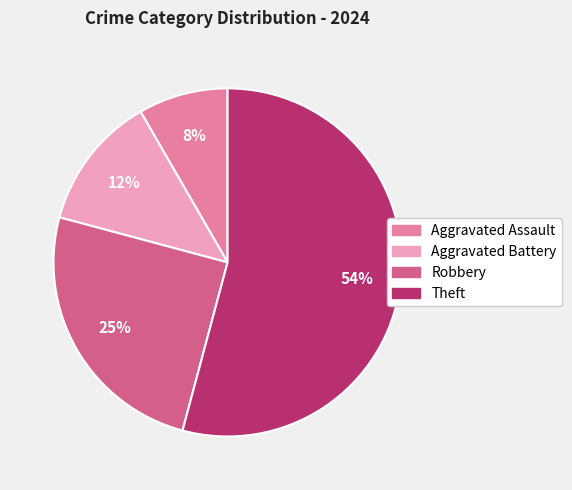

How many segments does this pie chart have?

4